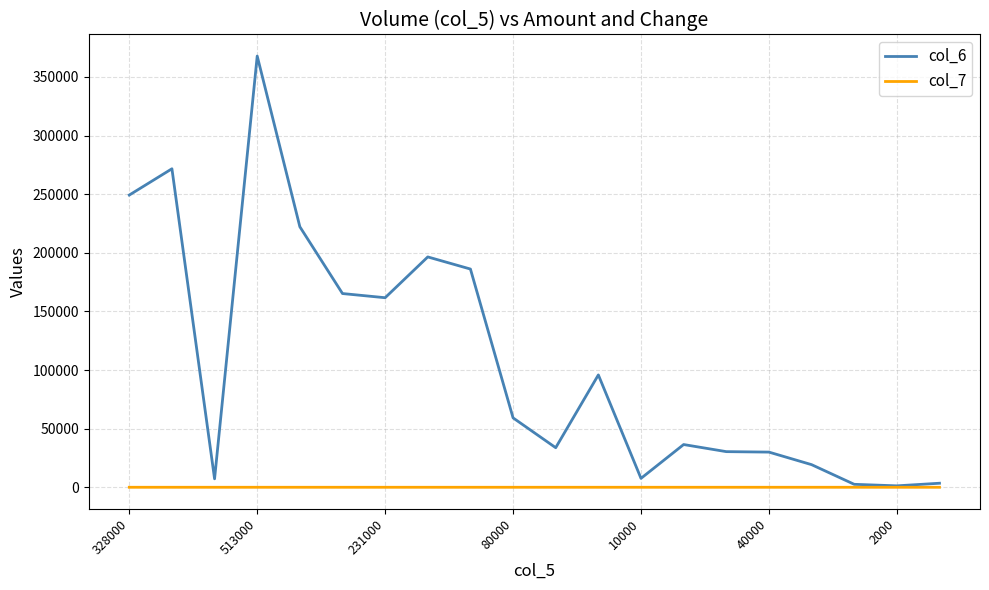

Rank the series by their maximum value, from lowest to highest.

col_7, col_6